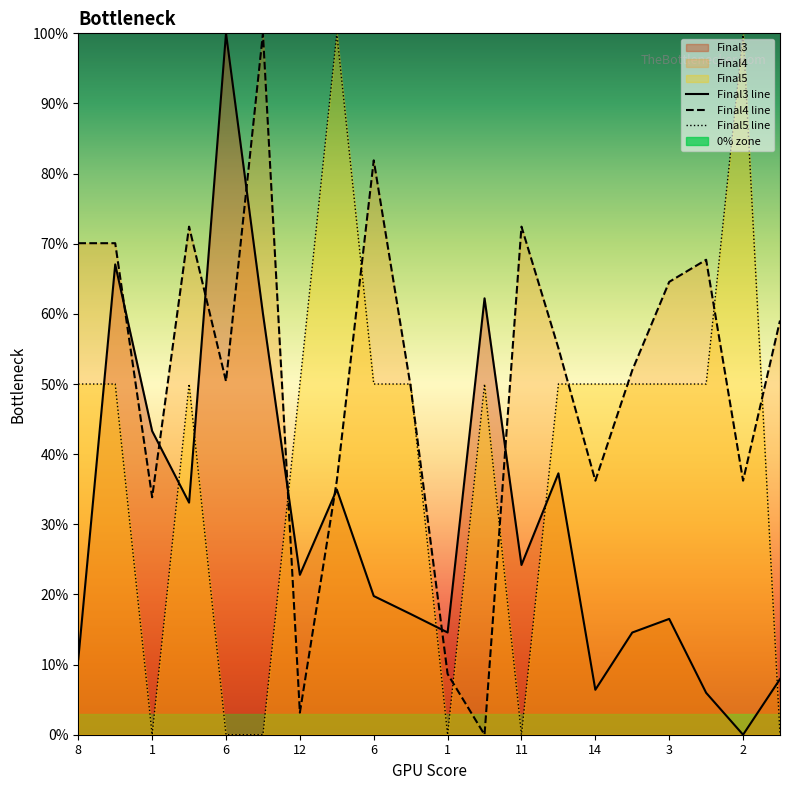

True or false: Final5 line has more than 1 points higher than both neighbors.

True